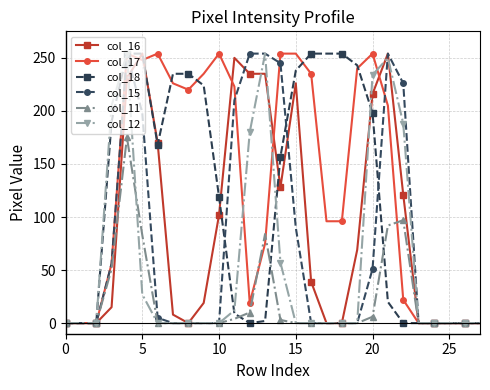

How many data points does each series have?

28